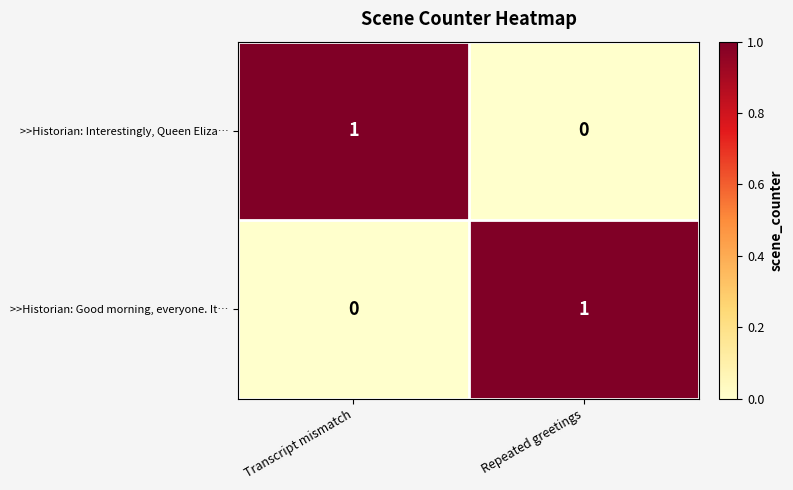

At how many categories does at least one series exceed 0?

2